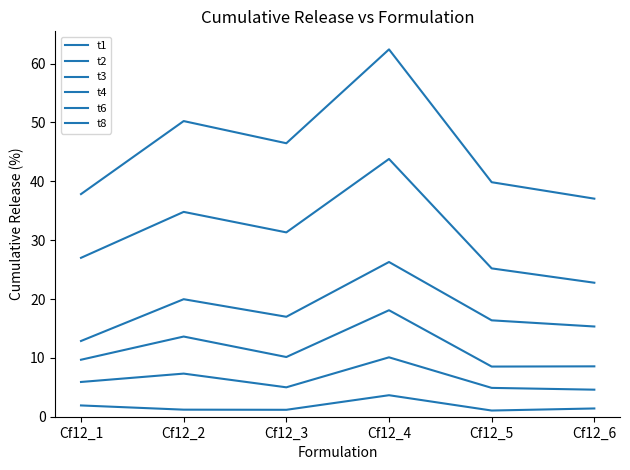

Does the chart have visible grid lines?

No